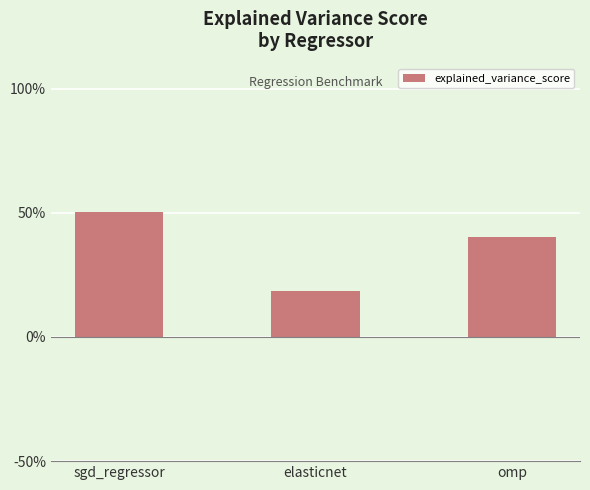

Reading right to left, list all the values displayed in this chart.

0.4	0.2	0.5